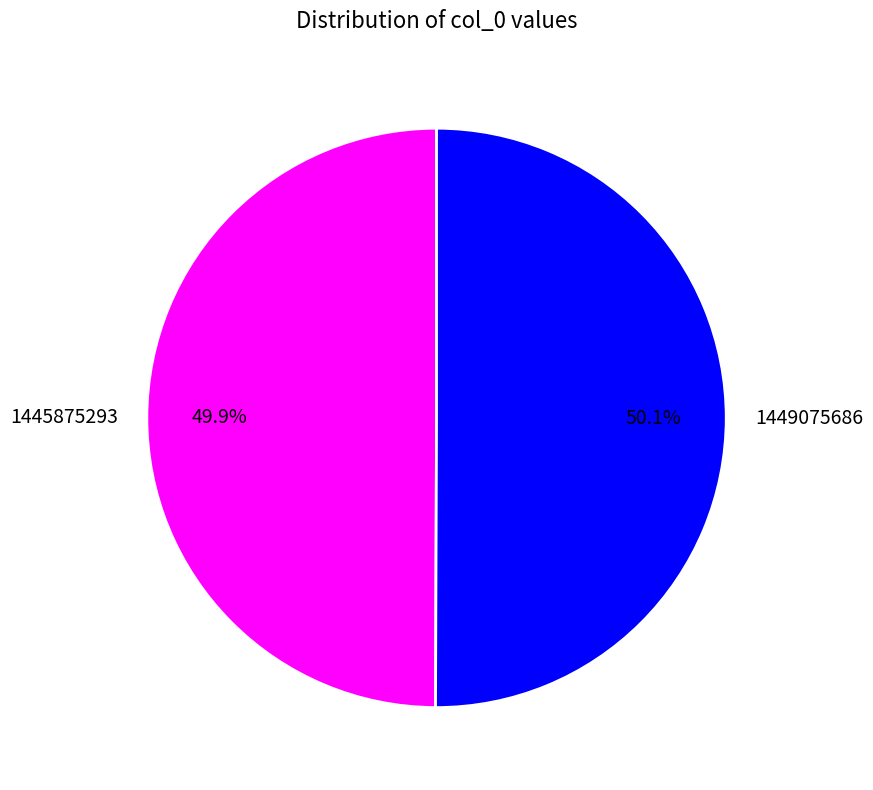

Approximately how many times larger is the value at 1445875293 compared to 1449075686?

1.0